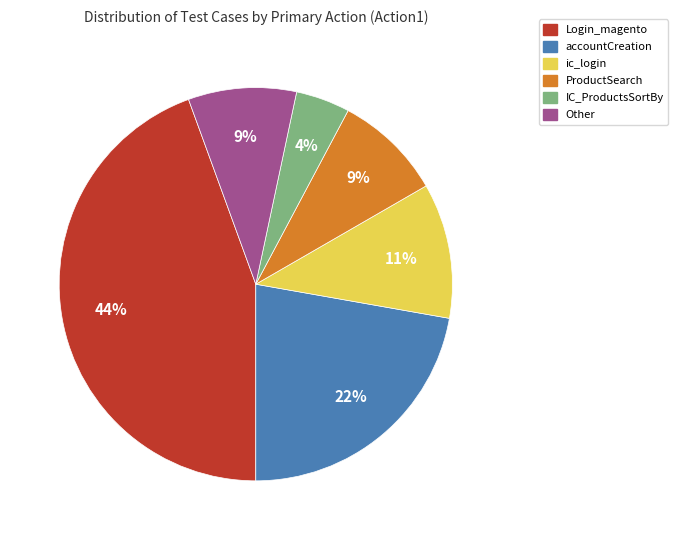

Does any single category account for the majority?

No